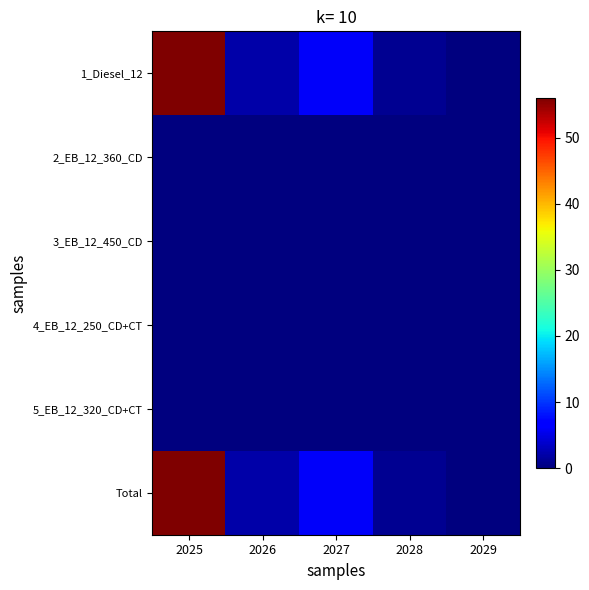

Between 2025 and 2028, which series saw the biggest shift?

1_Diesel_12